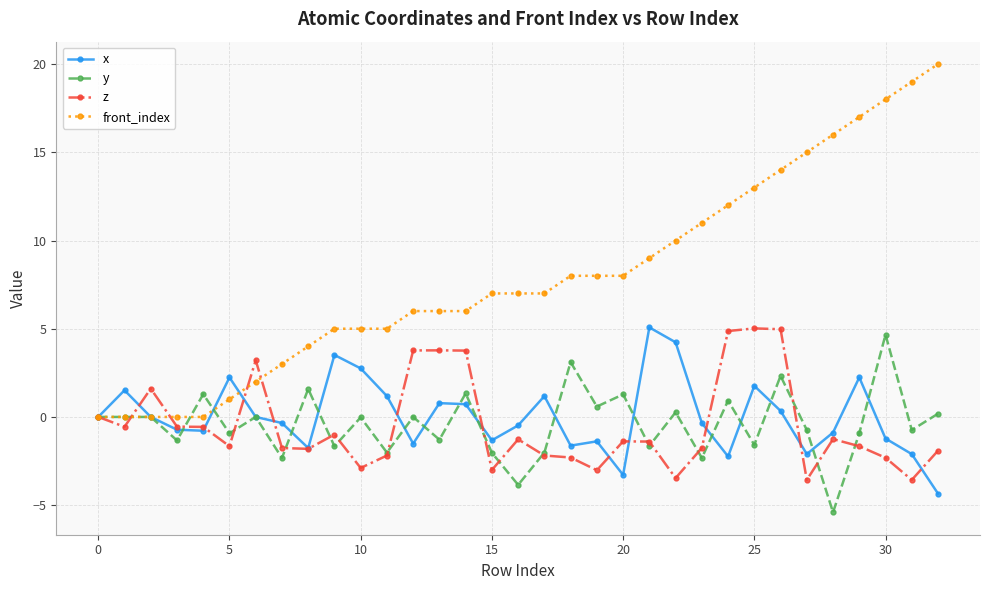

Which series has the largest total across all categories?

front_index